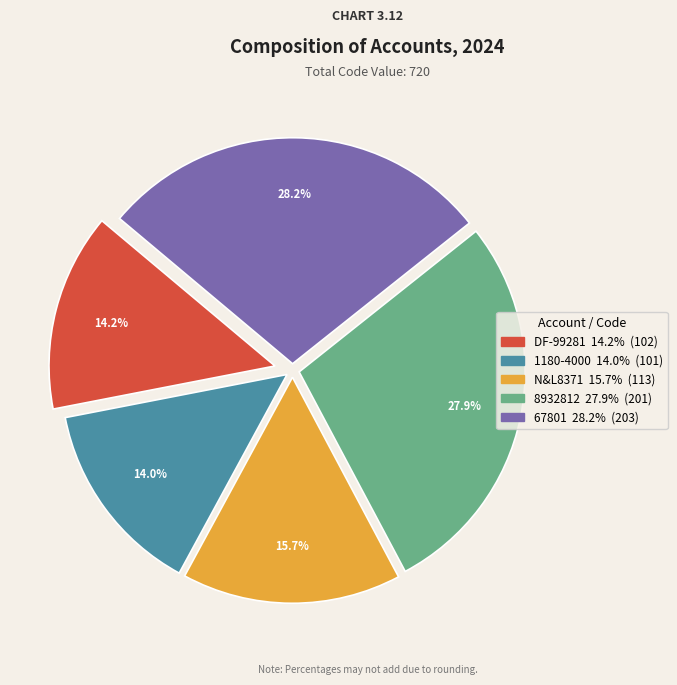

How many segments does this pie chart have?

5